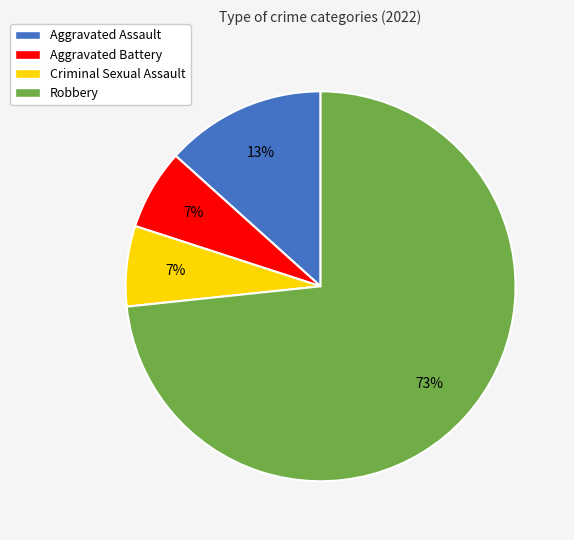

How many slices are in this pie chart?

4